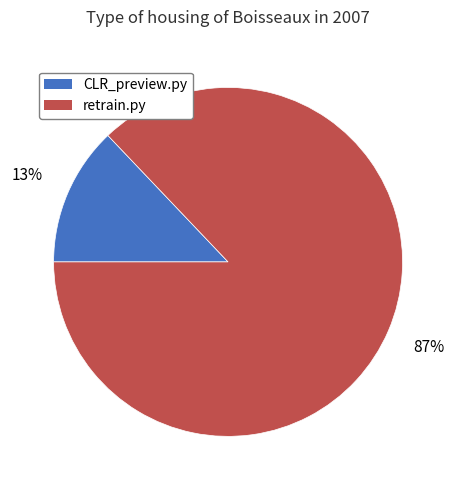

Is CLR_preview.py the majority of the pie?

No